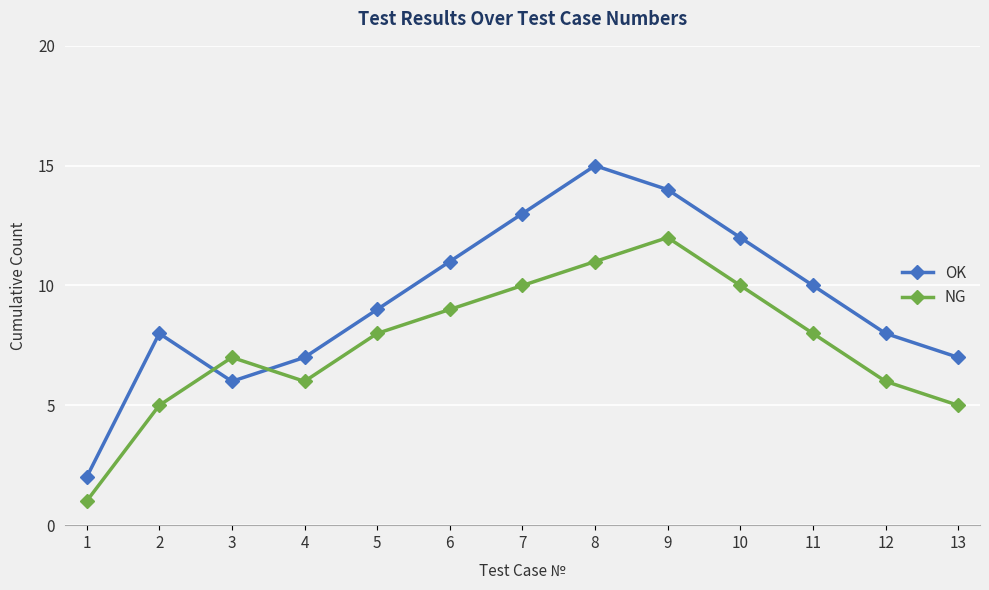

Reading left to right, extract all data points from this chart.

OK: 2	8	6	7	9	11	13	15	14	12	10	8	7
NG: 1	5	7	6	8	9	10	11	12	10	8	6	5